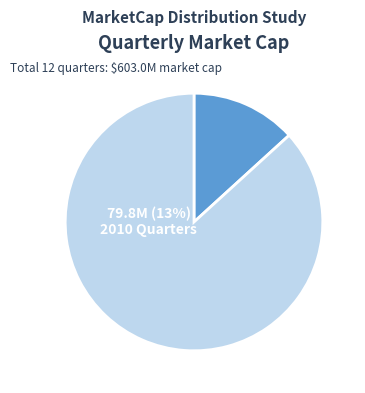

Rank the categories by value from lowest to highest.

2010Q3, 2010Q2, 2010Q1, 2012Q1, 2011Q4, 2012Q2, 2010Q4, 2012Q4, 2012Q3, 2011Q1, 2011Q2, 2011Q3